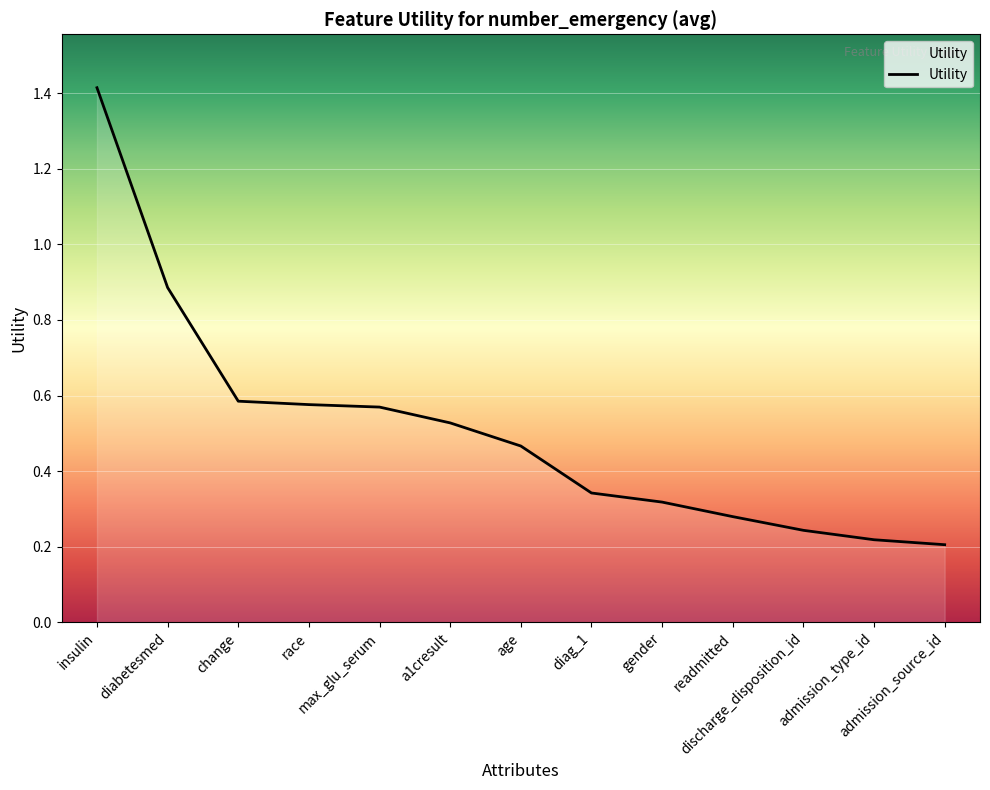

What is the greatest value displayed?

1.4